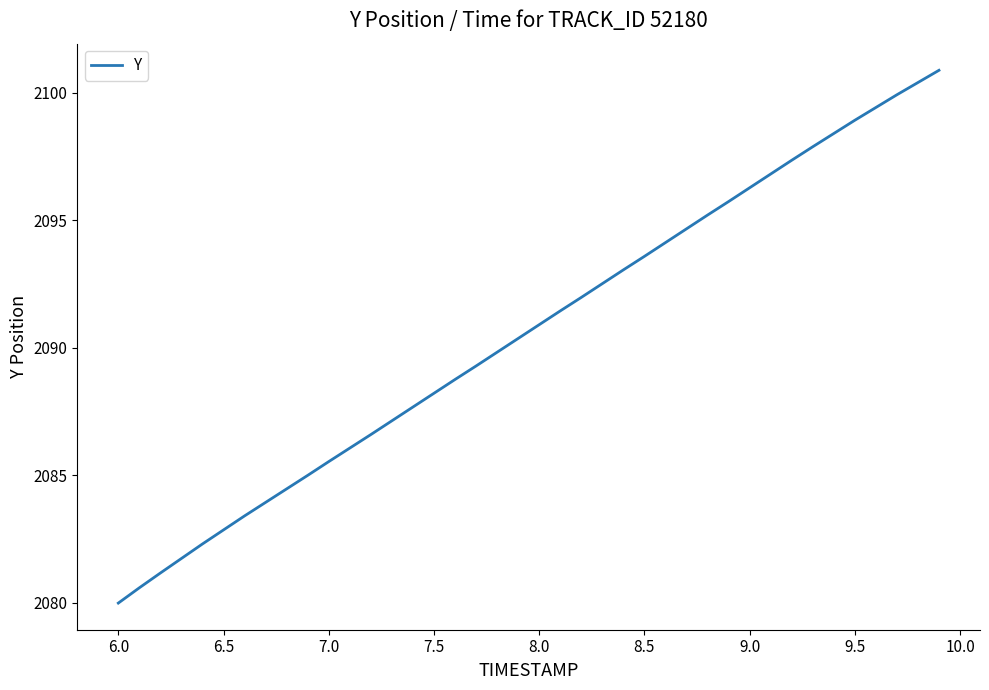

What is the greatest value displayed?

2100.9